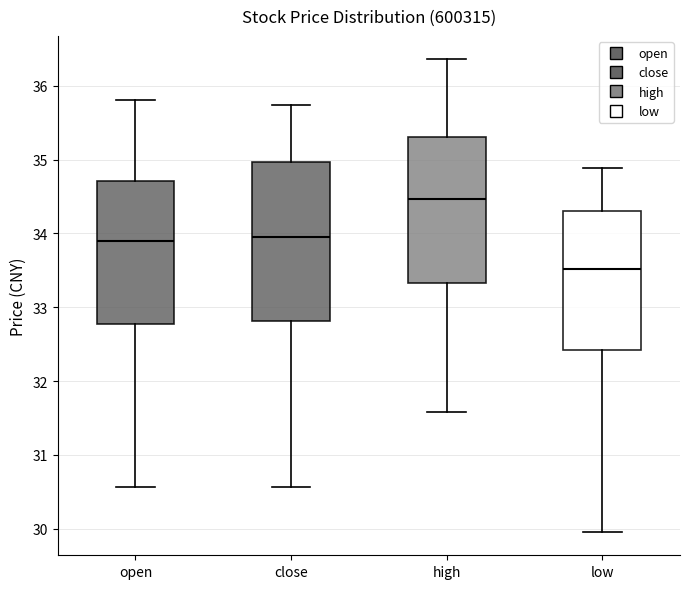

Where does the median line of the box for low sit on the y-axis? The values are not printed on the chart, so give them approximately, as read against the axis.

33.5